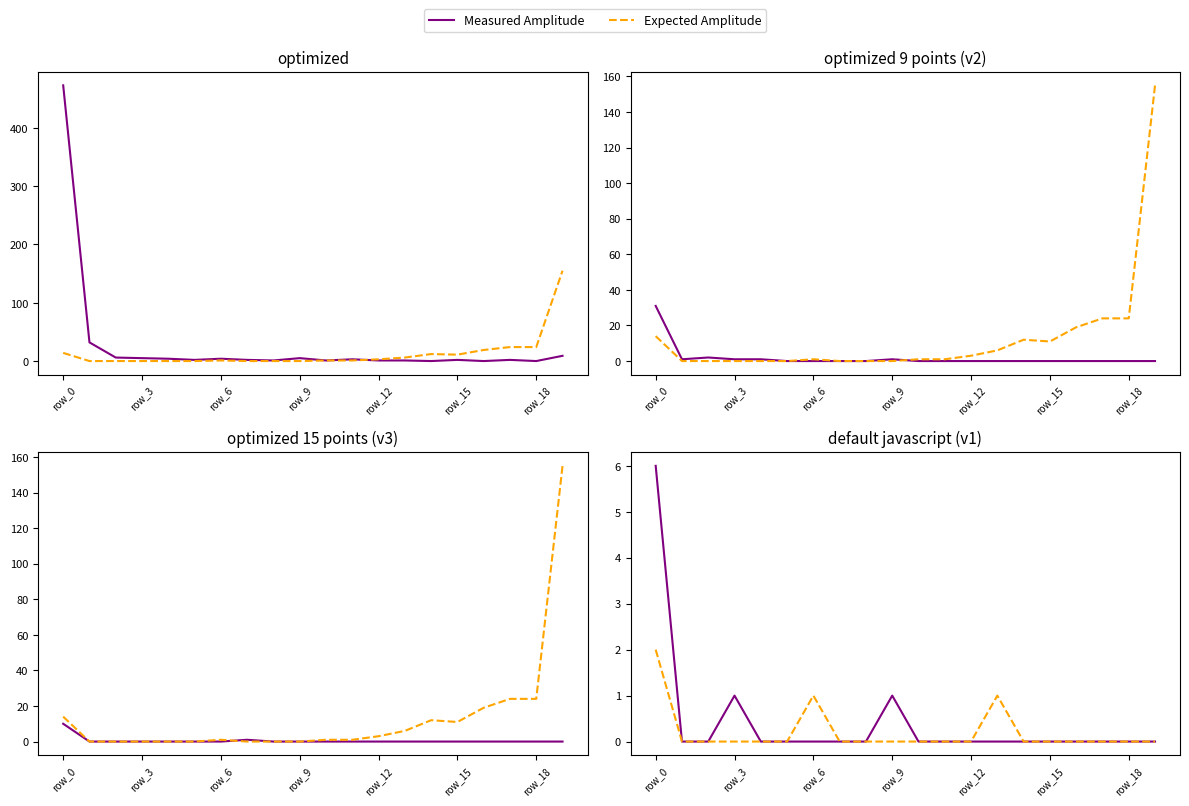

True or false: Expected Amplitude has more than 0 interior local peaks.

True